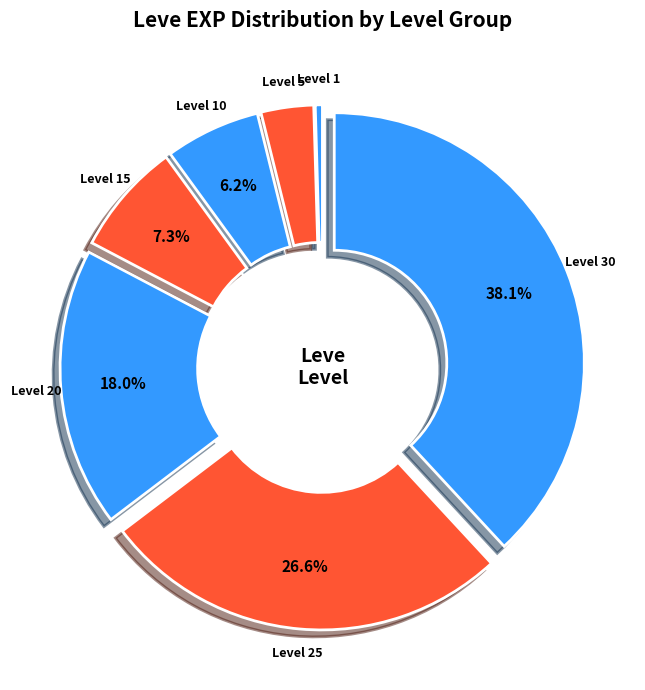

To the nearest percent, what portion does Level 15 represent?

7%